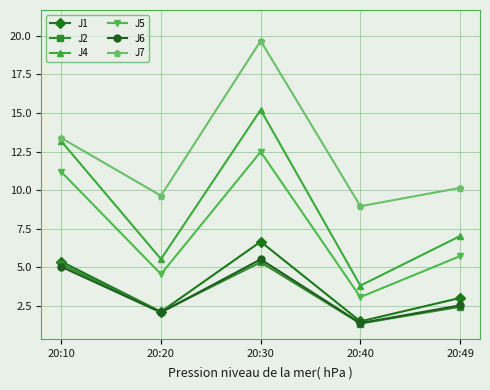

How many data points in J4 are less than 7?

2